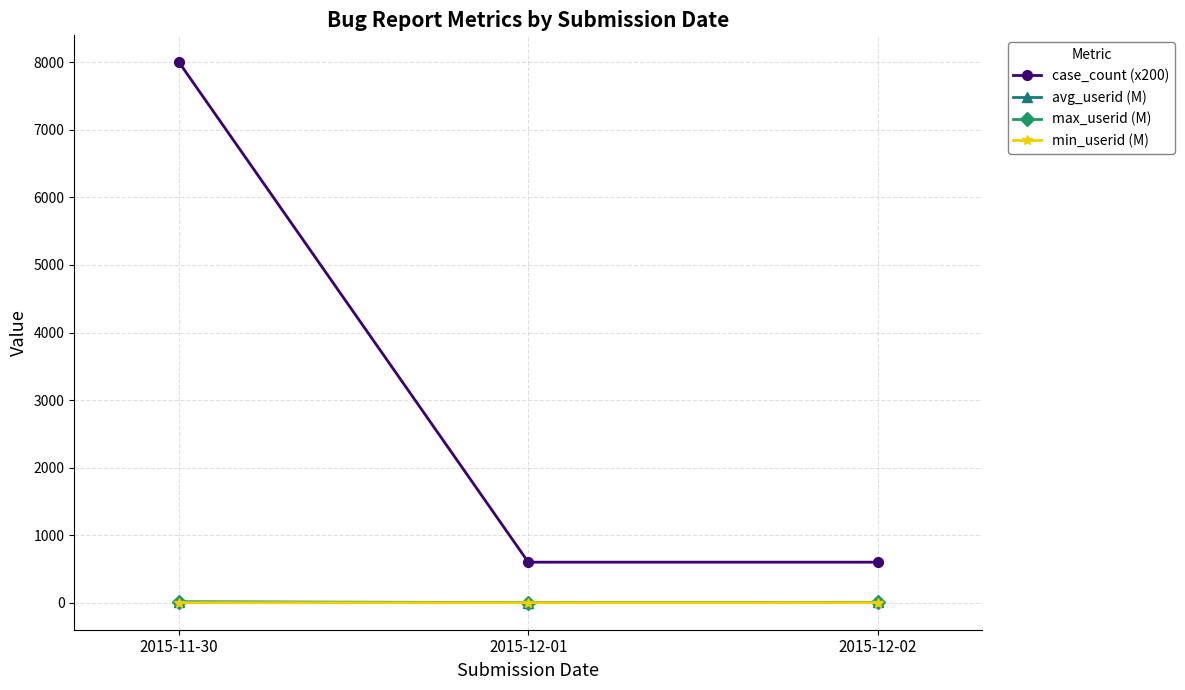

What is the spread (max minus min) of values at 2015-11-30?

8000.0